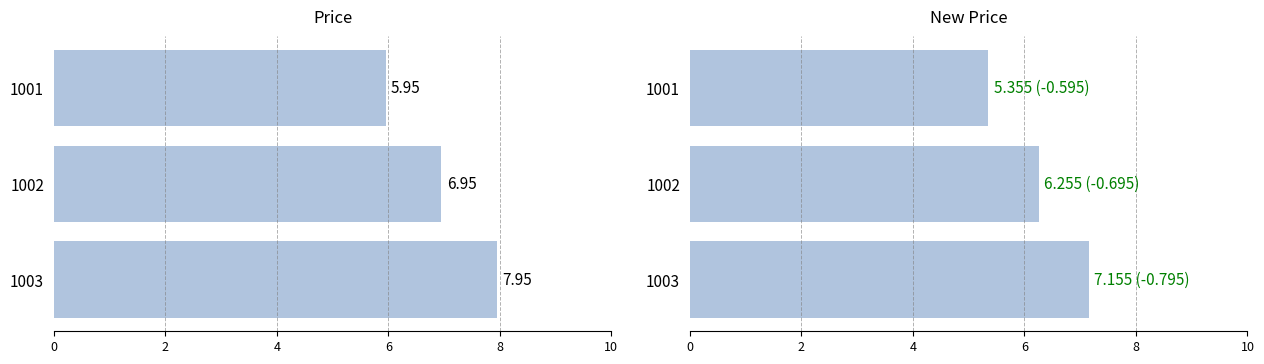

List the series in order of their peak value, lowest first.

new_price, price